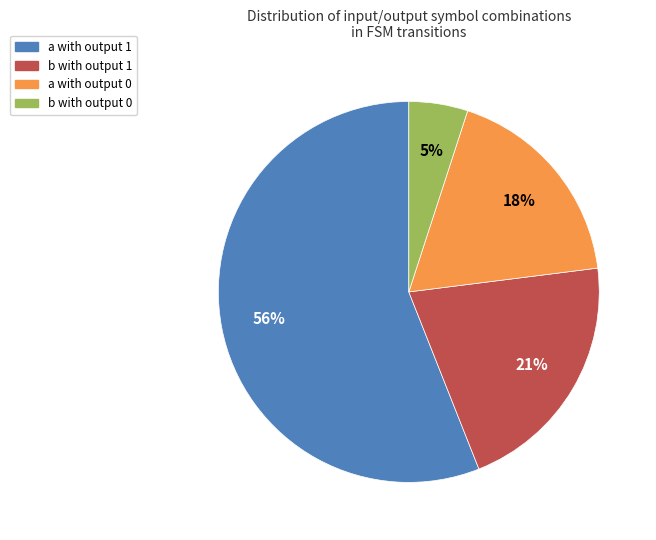

What percentage is the b with output 1 slice, to the nearest percent?

21%